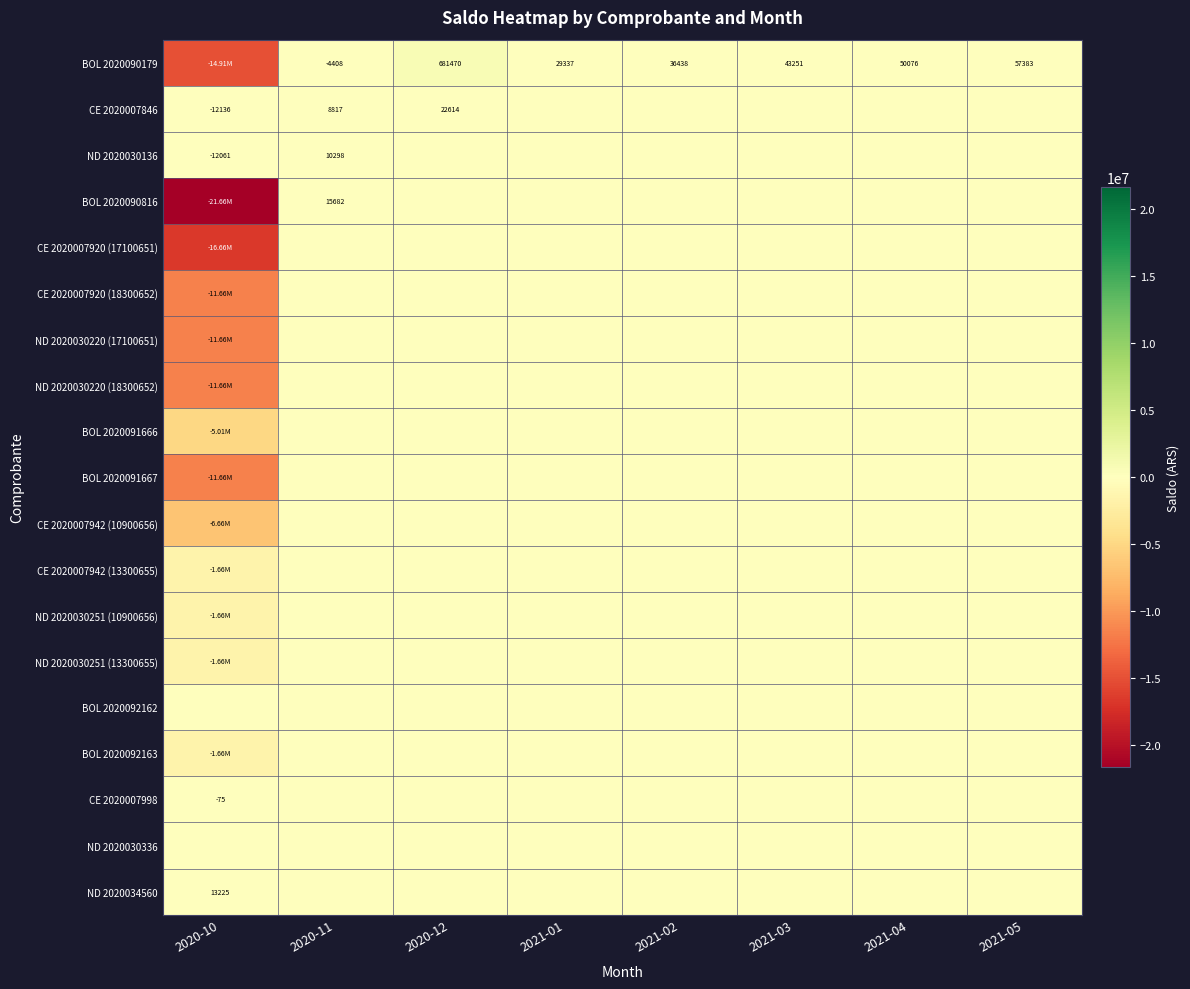

Rank the series at 2020-12 from highest to lowest value.

BOL 2020090179, CE 2020007846, ND 2020030136, BOL 2020090816, CE 2020007920 (17100651), CE 2020007920 (18300652), ND 2020030220 (17100651), ND 2020030220 (18300652), BOL 2020091666, BOL 2020091667, CE 2020007942 (10900656), CE 2020007942 (13300655), ND 2020030251 (10900656), ND 2020030251 (13300655), BOL 2020092162, BOL 2020092163, CE 2020007998, ND 2020030336, ND 2020034560